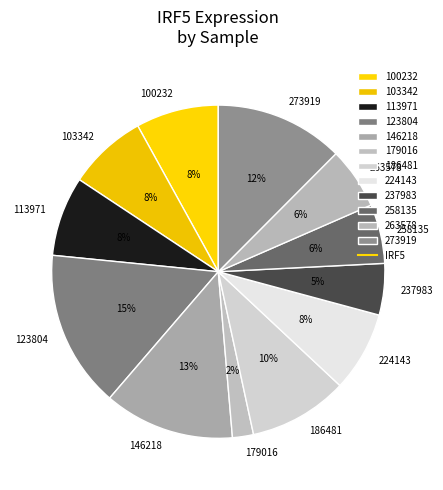

Approximately how many times larger is the value at 179016 compared to 263578?

0.3